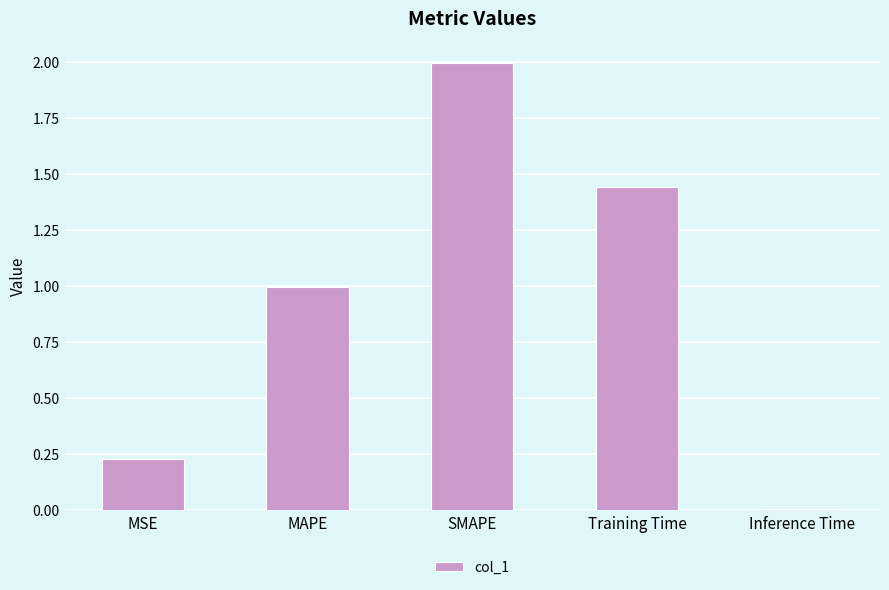

List the labels in order of value, smallest first.

Inference Time, MSE, MAPE, Training Time, SMAPE